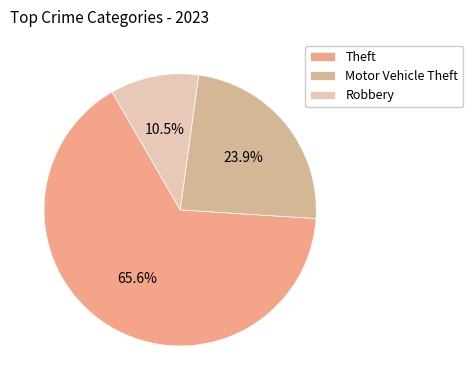

How many segments does this pie chart have?

3